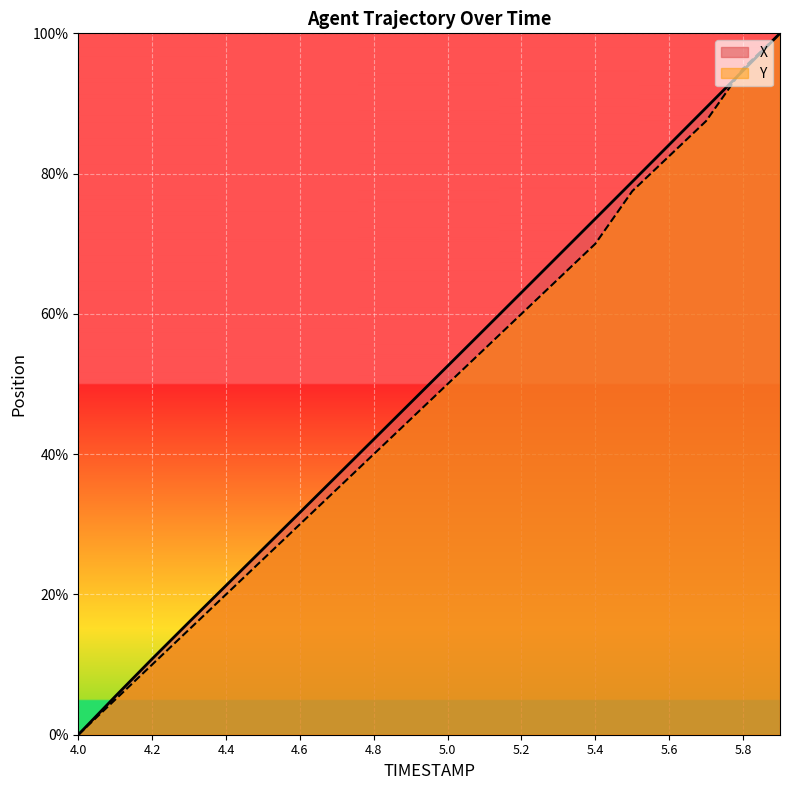

Reading left to right, extract all data points from this chart.

X: 0.0	5.5	10.8	16.1	21.3	26.5	31.7	36.9	42.1	47.3	52.6	57.8	63.1	68.3	73.6	78.8	84.1	89.4	94.7	100.0
Y: 0.0	5.0	10.0	15.0	20.0	25.0	30.0	35.0	40.0	45.0	50.0	55.0	60.0	65.0	70.0	77.5	82.5	87.5	95.0	100.0